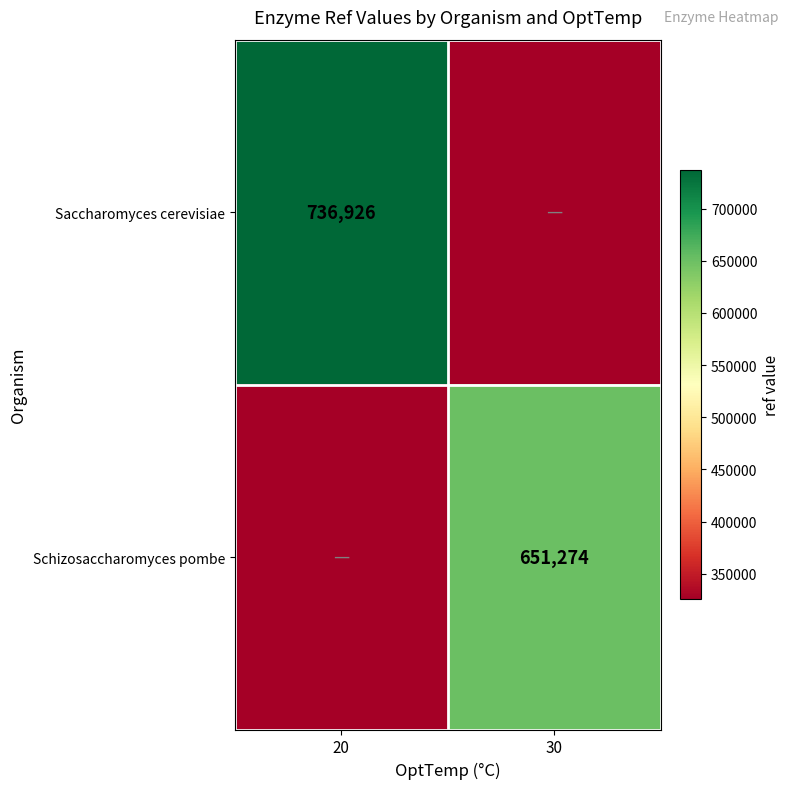

True or false: Saccharomyces cerevisiae has a value of 1319287 at 20.

False